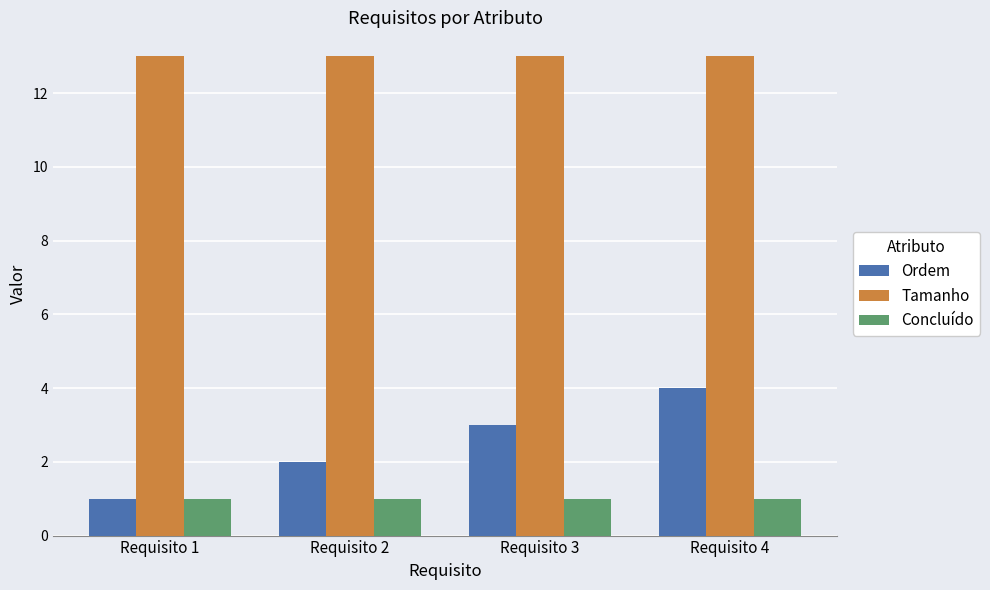

What is the lowest value of the Ordem series?

1